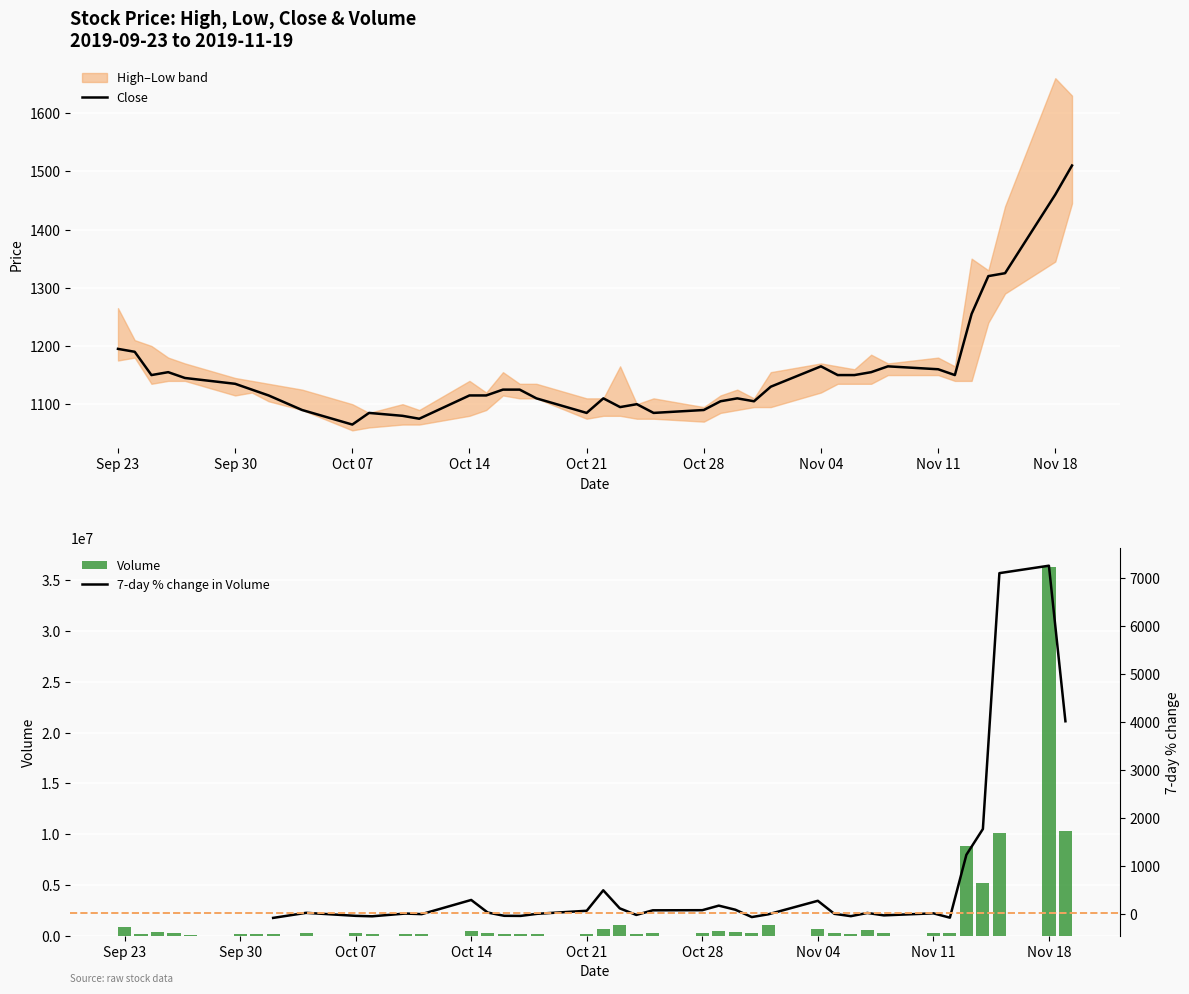

True or false: Close has a value of 1195 at Sep 23.

True